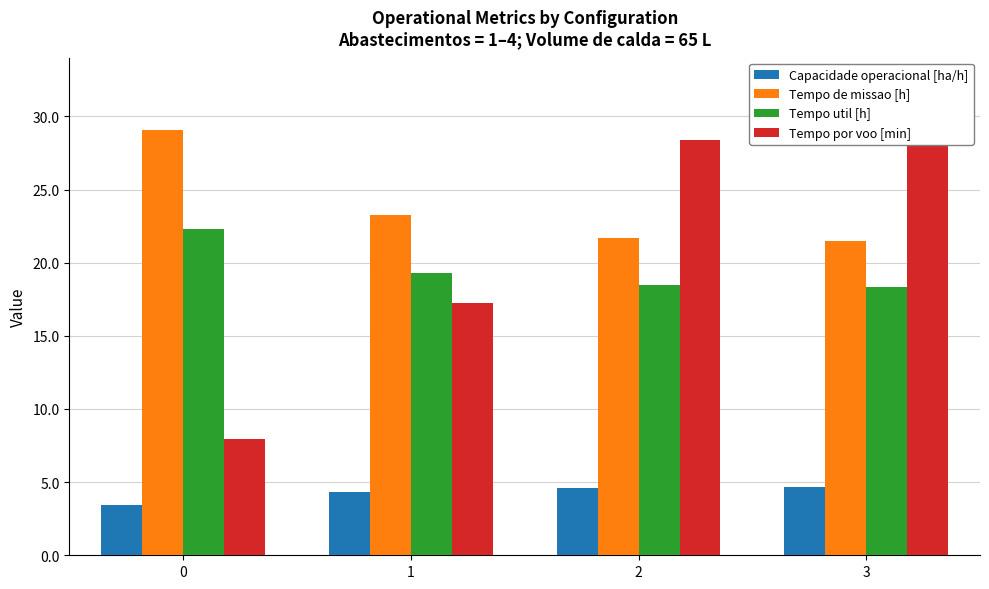

Which has a higher value, 1 or 2?

2